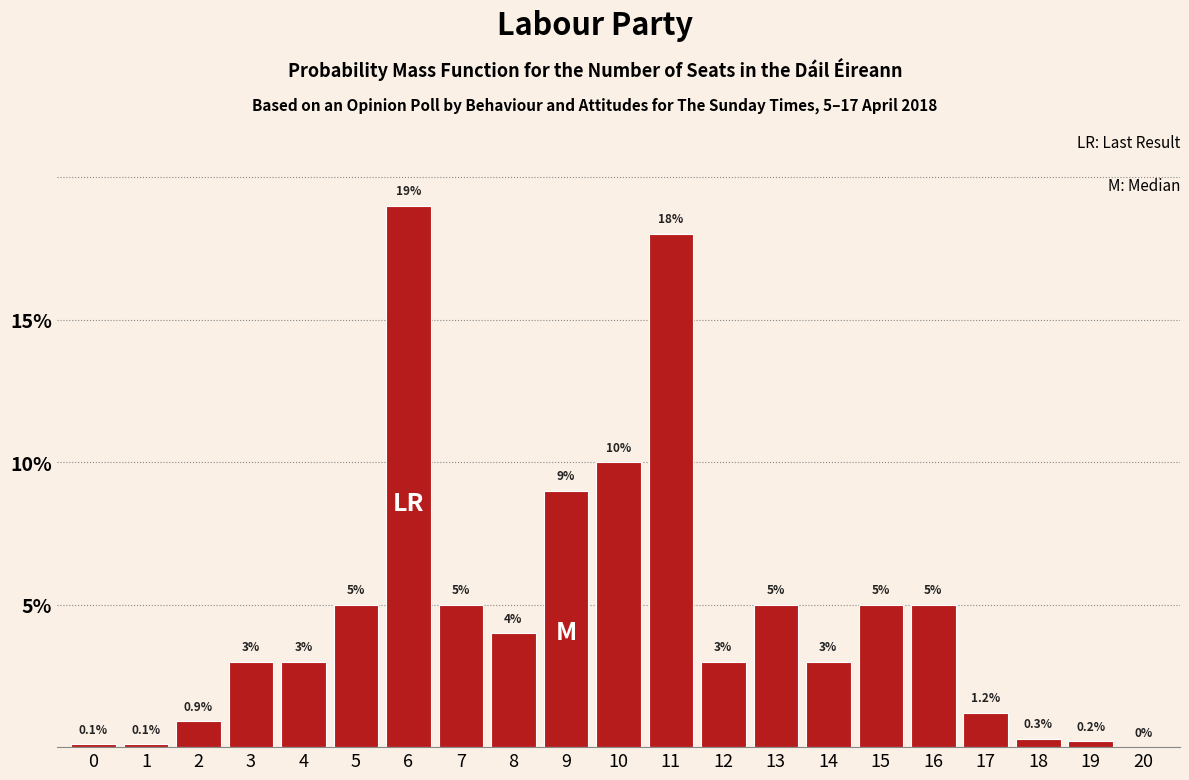

Reading right to left, transcribe all the data shown in this chart.

20=0.0	19=0.2	18=0.3	17=1.2	16=5.0	15=5.0	14=3.0	13=5.0	12=3.0	11=18.0	10=10.0	9=9.0	8=4.0	7=5.0	6=19.0	5=5.0	4=3.0	3=3.0	2=0.9	1=0.1	0=0.1